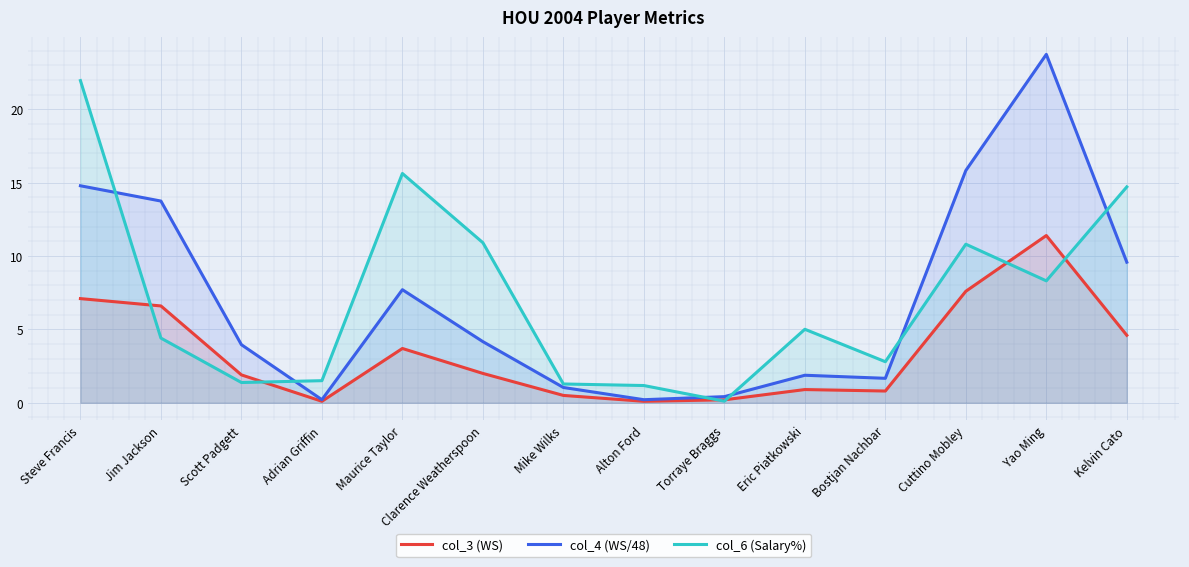

How many categories are shown in the chart?

14